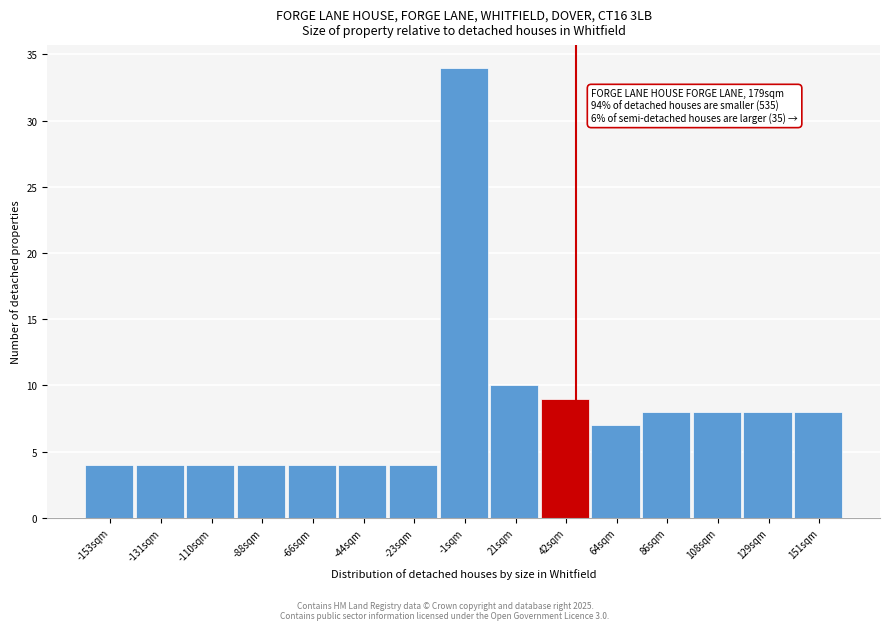

Over which range of the x-axis is the bar tallest?

-10 to 10